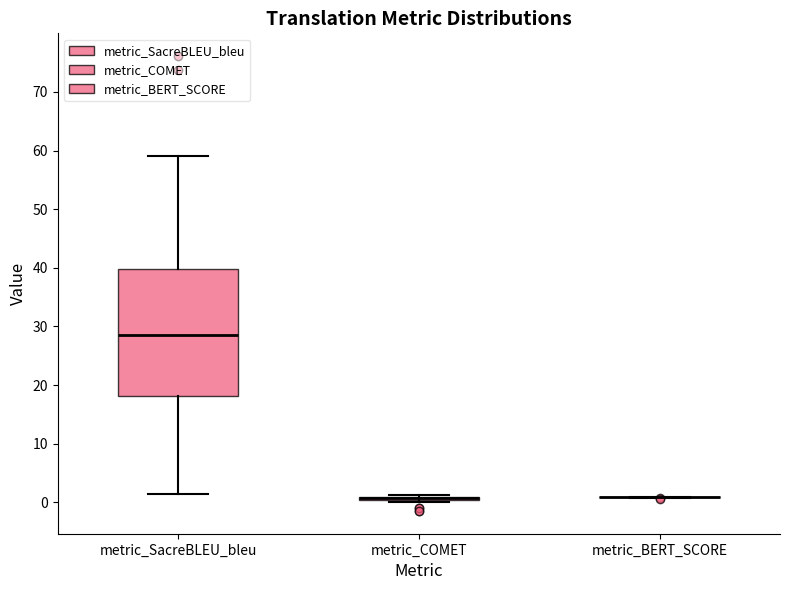

Where is the upper edge of the box for metric_SacreBLEU_bleu on the y-axis? The values are not printed on the chart, so give them approximately, as read against the axis.

40